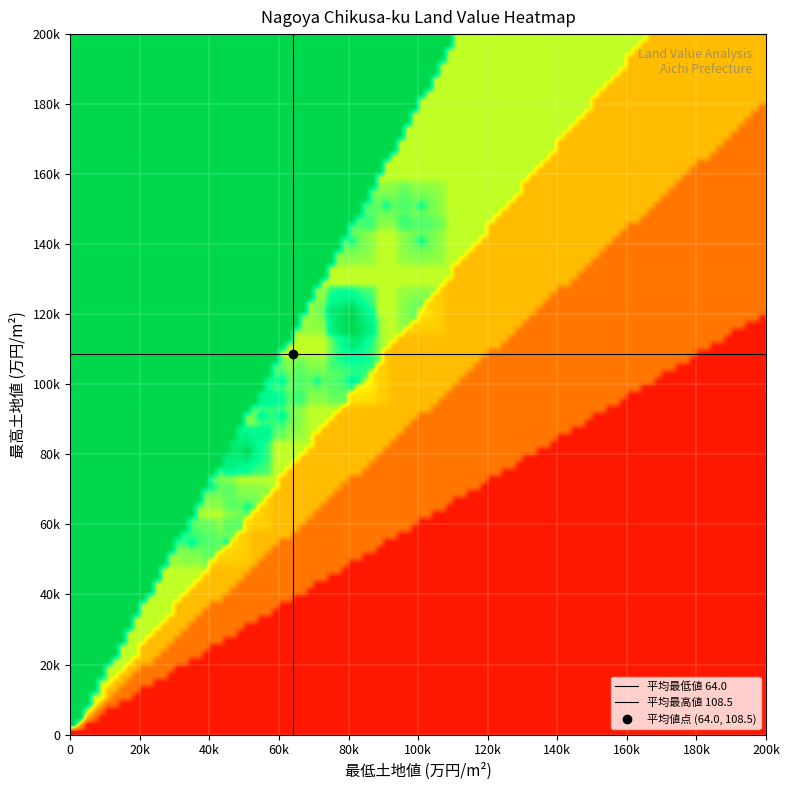

Count the number of categories in the chart.

40